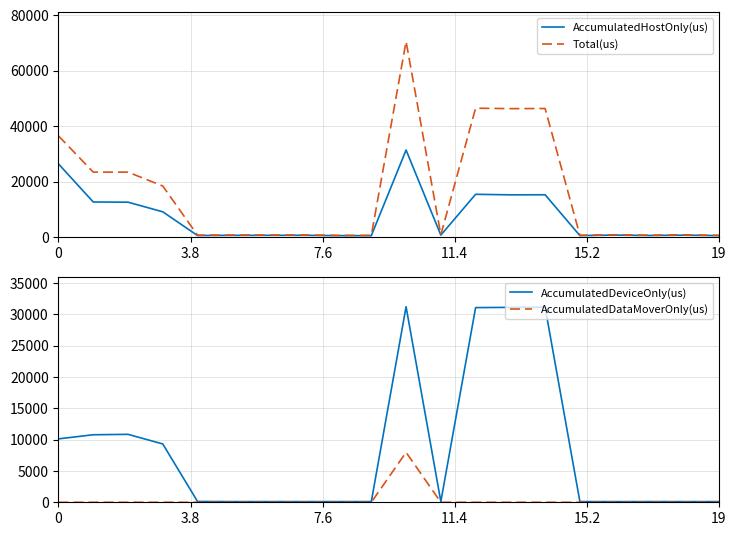

What is the value of the Total(us) point at the 17th from the left?

799.0